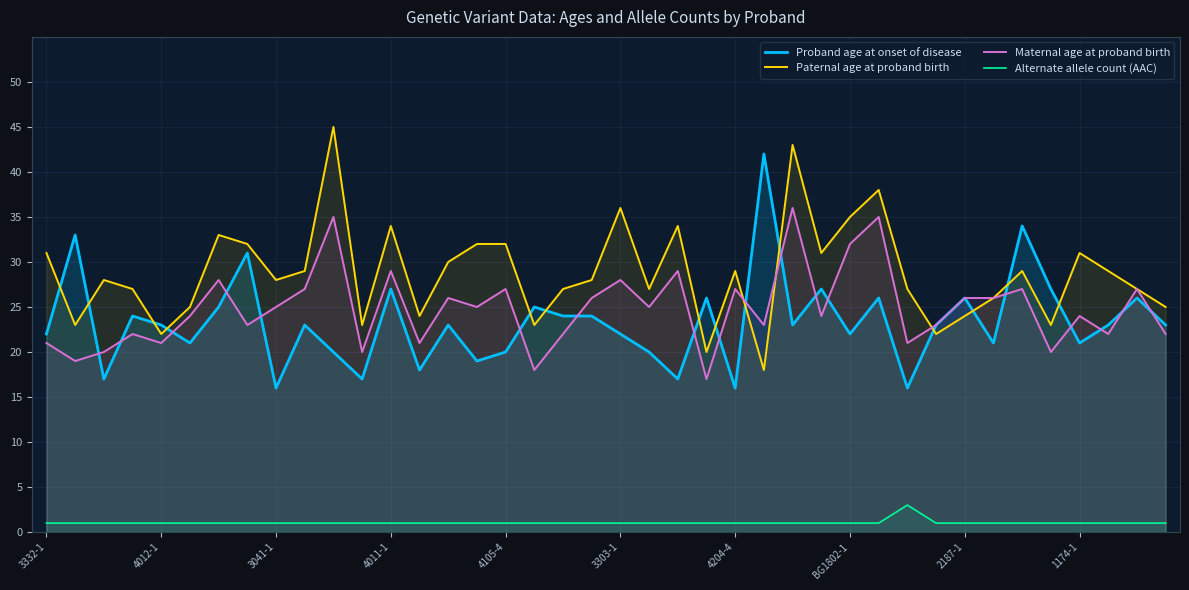

How many data points in Proband age at onset of disease are less than 23?

17